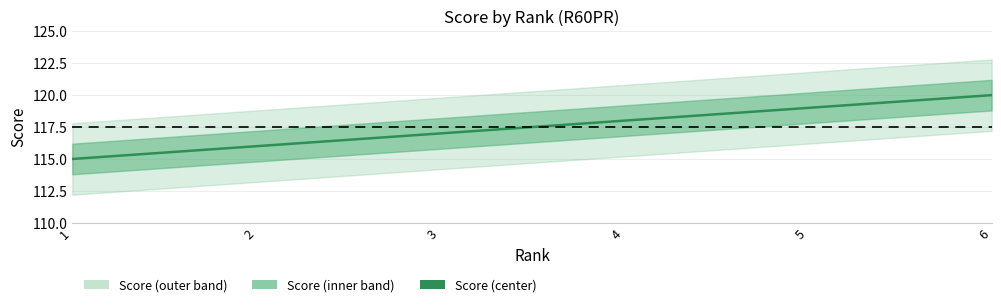

What is the sum of the values at 2 and 5?

235